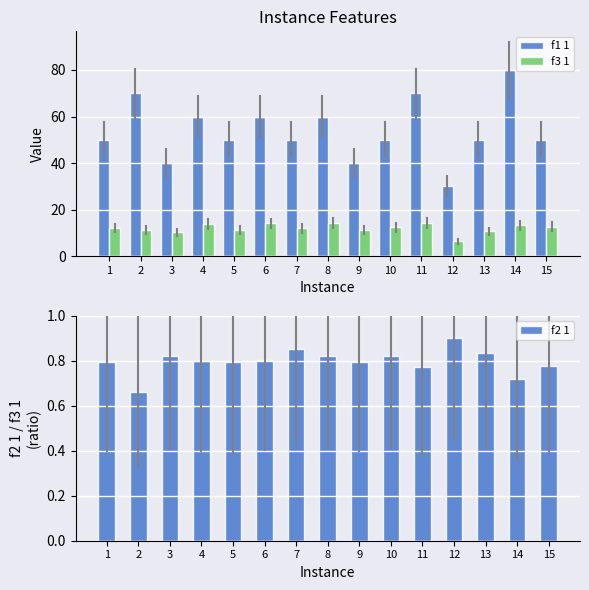

What is the total value across all series at 12?

37.2